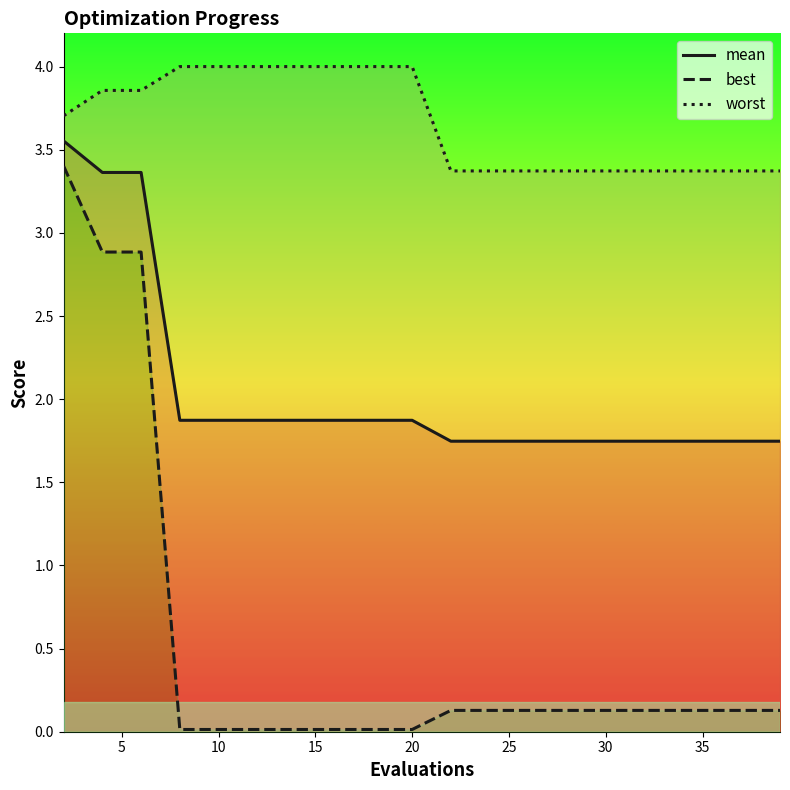

The mean series shows 1.9 at 10. True or false?

True